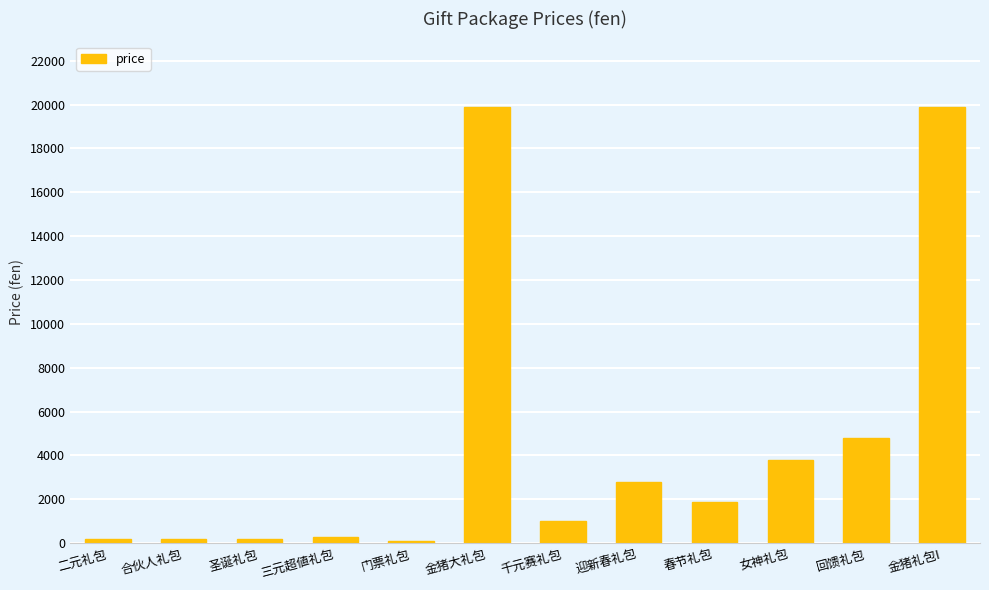

Reading left to right, what are all the values shown in this chart?

200	200	200	300	100	19900	1000	2800	1900	3800	4800	19900